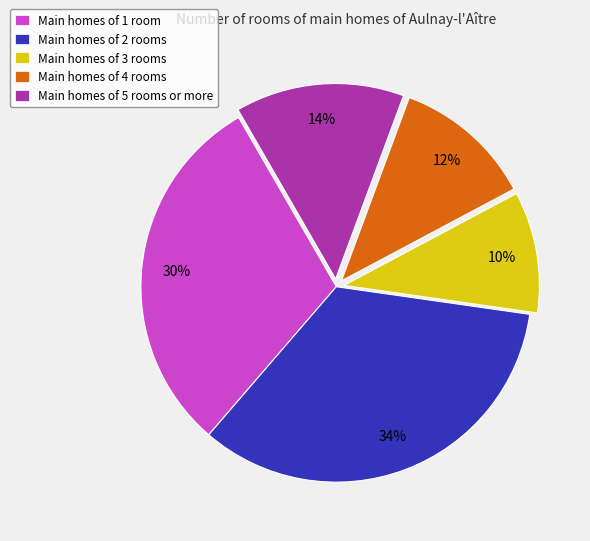

Combined, do Main homes of 2 rooms and Main homes of 1 room account for over 50%?

Yes